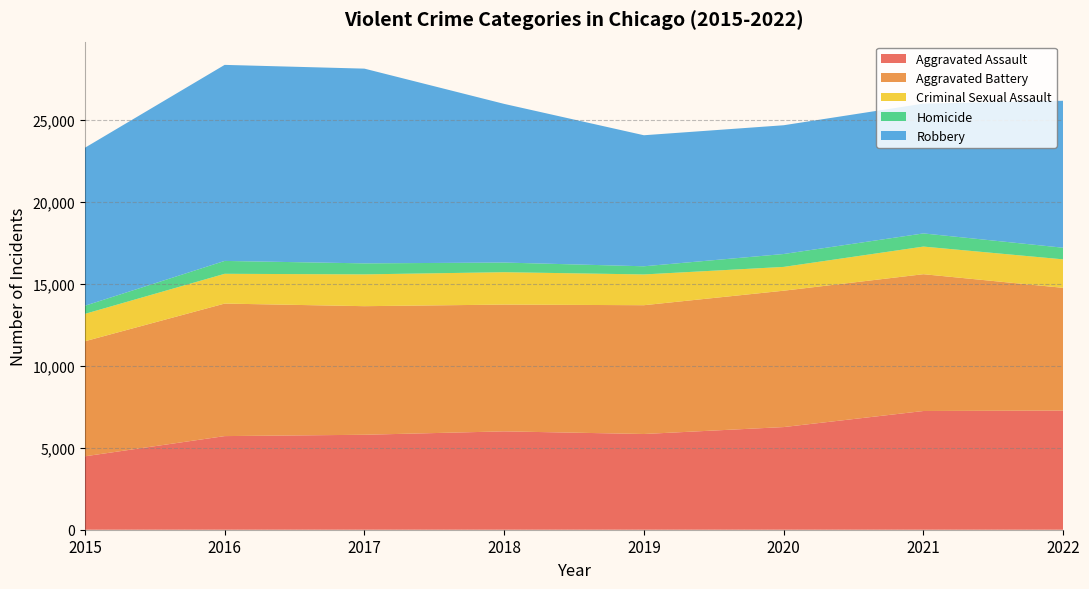

Reading right to left, transcribe all the data shown in this chart.

Aggravated Assault: 7270	7243	6263	5840	6001	5793	5712	4480
Aggravated Battery: 7487	8346	8319	7857	7734	7845	8085	7018
Criminal Sexual Assault: 1737	1685	1452	1877	1976	1940	1816	1670
Homicide: 710	803	787	498	589	672	786	496
Robbery: 8966	7919	7855	7994	9679	11880	11960	9638